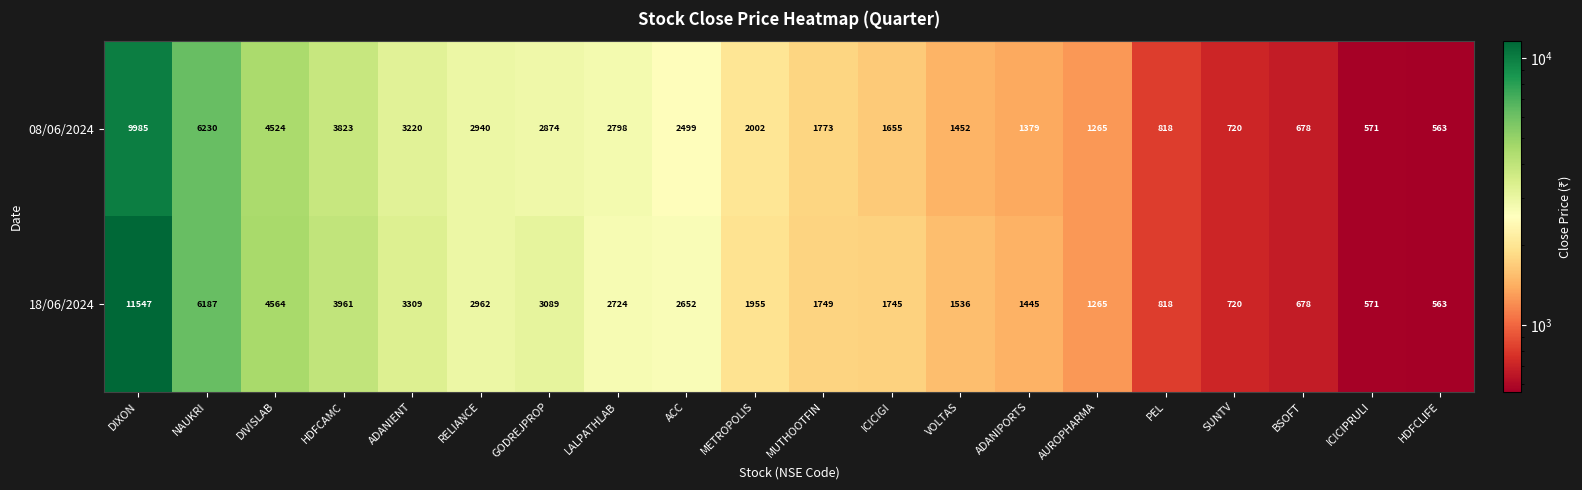

At GODREJPROP, list the series in order from smallest to largest.

08/06/2024, 18/06/2024